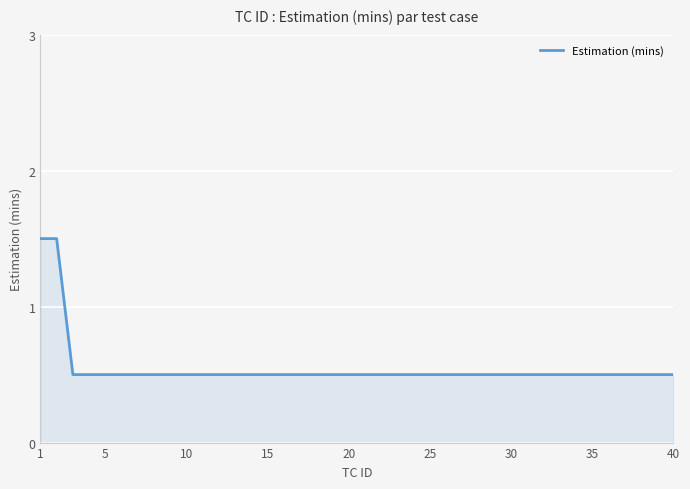

What is the average value?

0.6